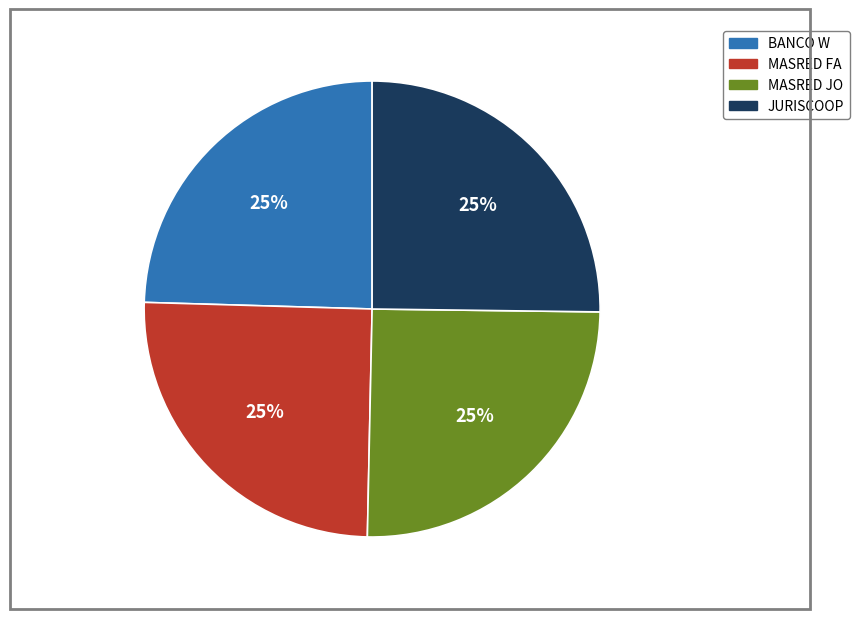

True or false: MASRED FA accounts for 25% of the total.

True